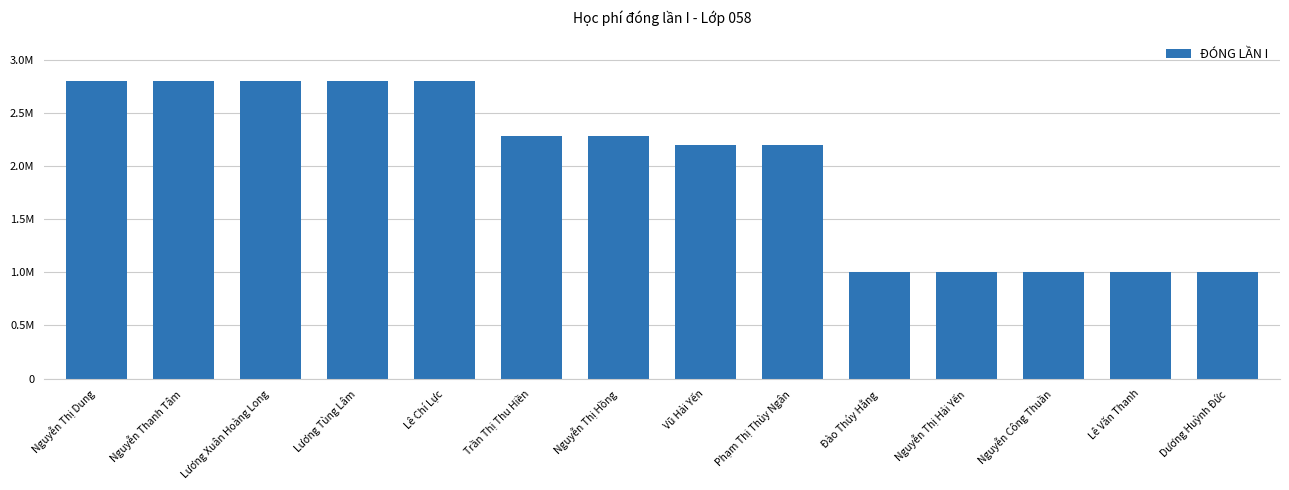

Does the chart contain any negative values?

No